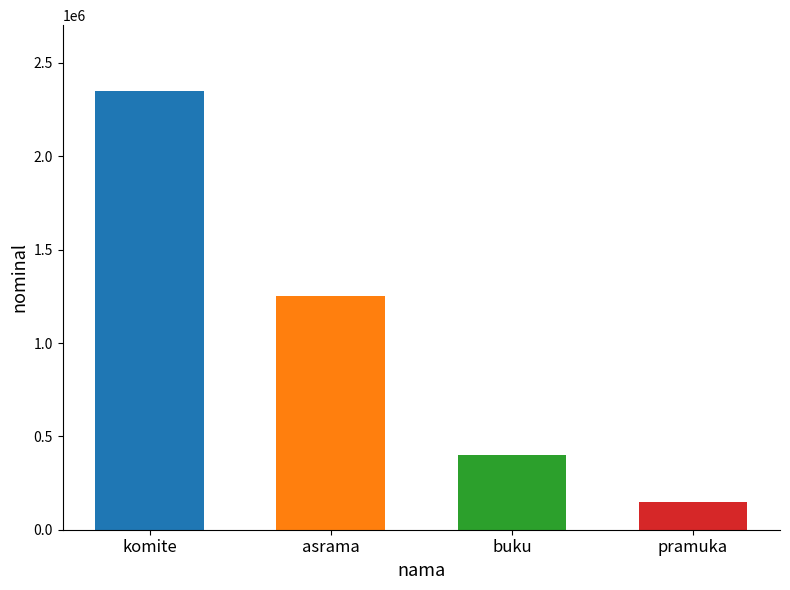

What is the greatest value displayed?

2350000